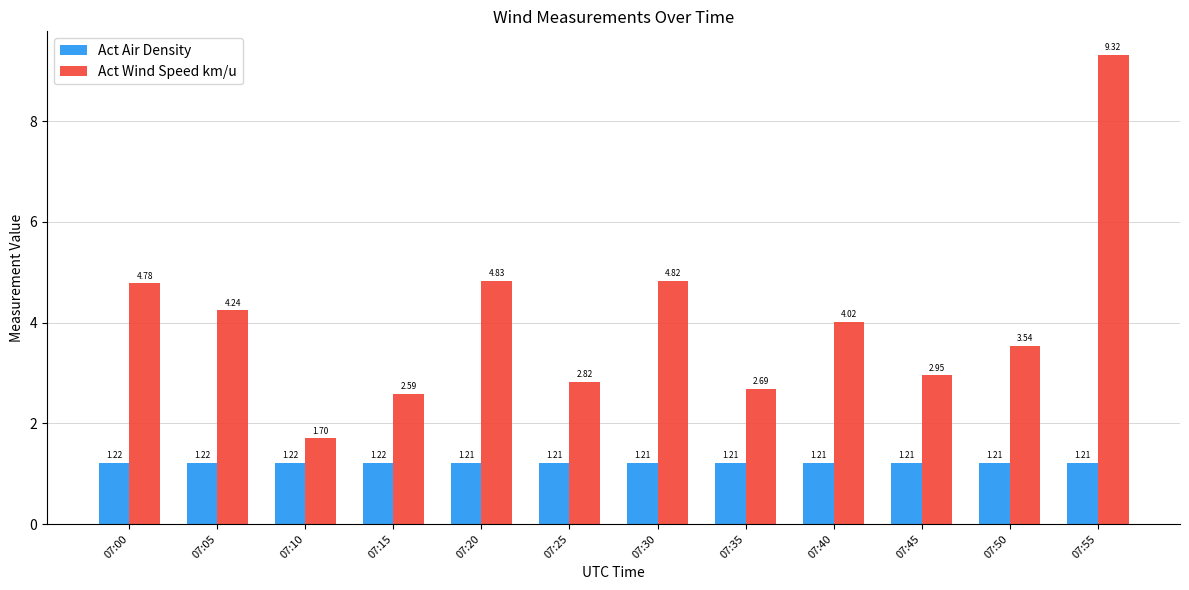

What is the maximum value shown in the chart?

9.3